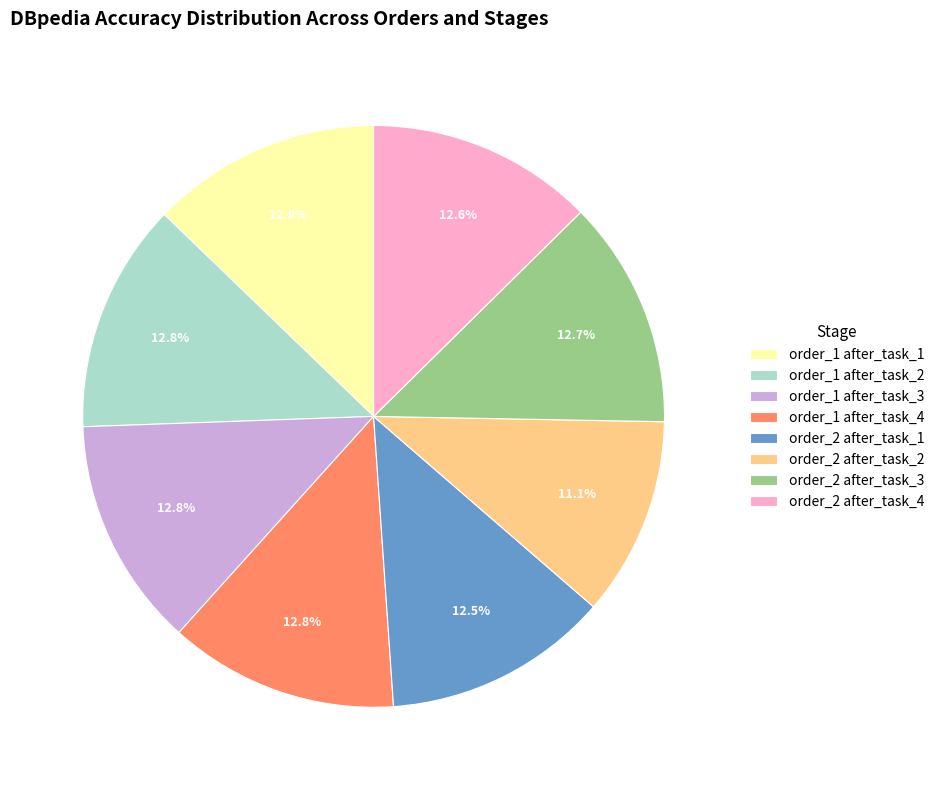

Which category has the smallest portion of the pie?

order_2 after_task_2